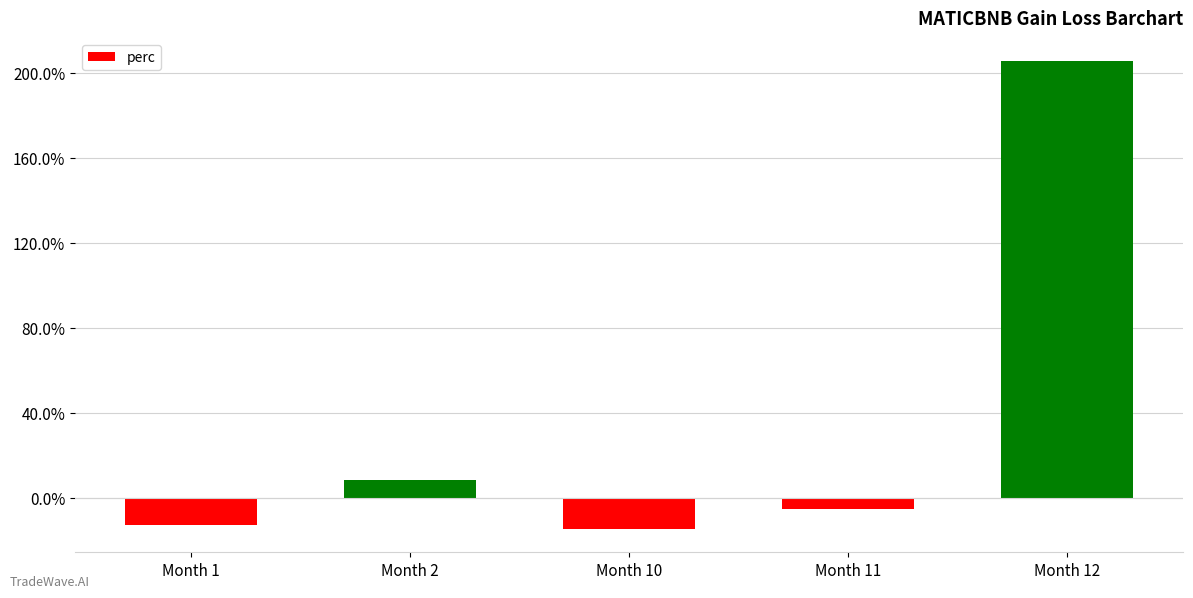

What is the difference between the second highest and minimum values?

22.8